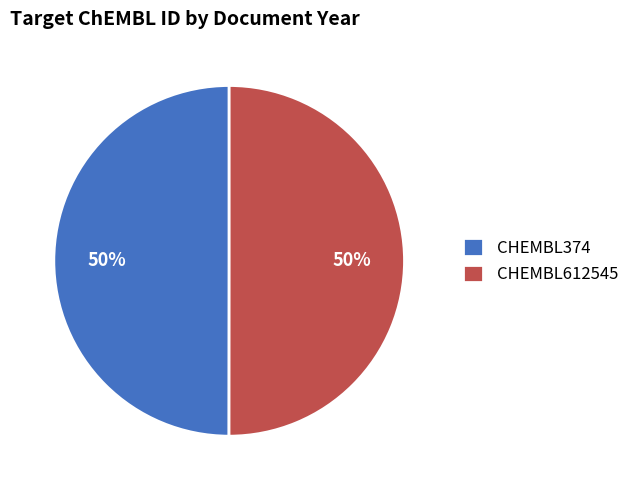

Is the sum of CHEMBL374 and CHEMBL612545 greater than half?

Yes